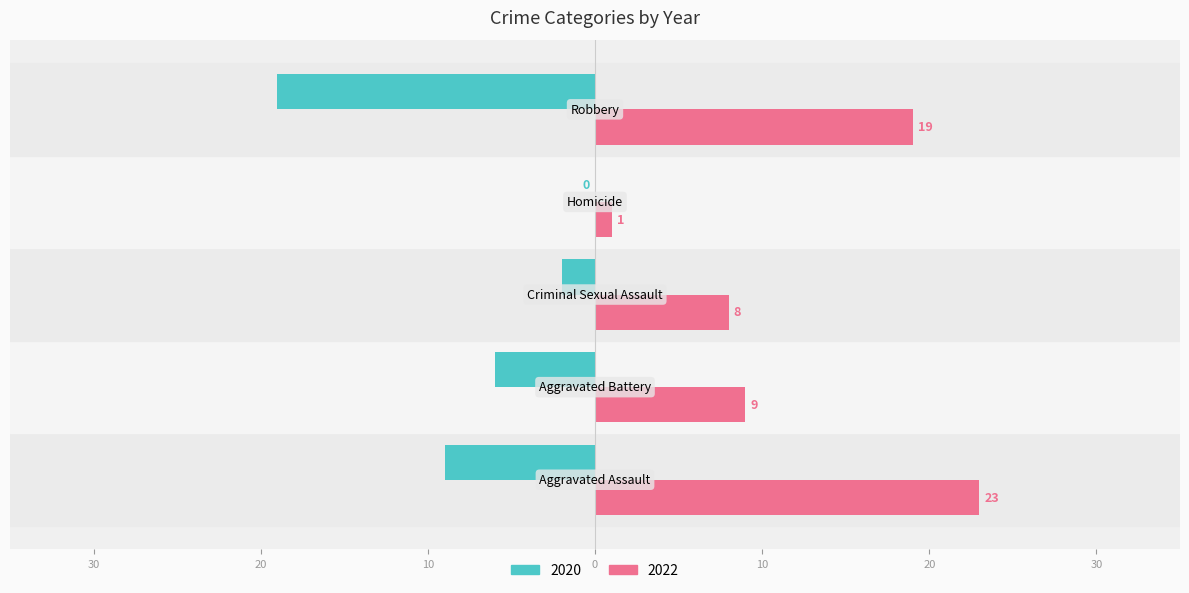

What are all the series names shown in the legend?

2020, 2022